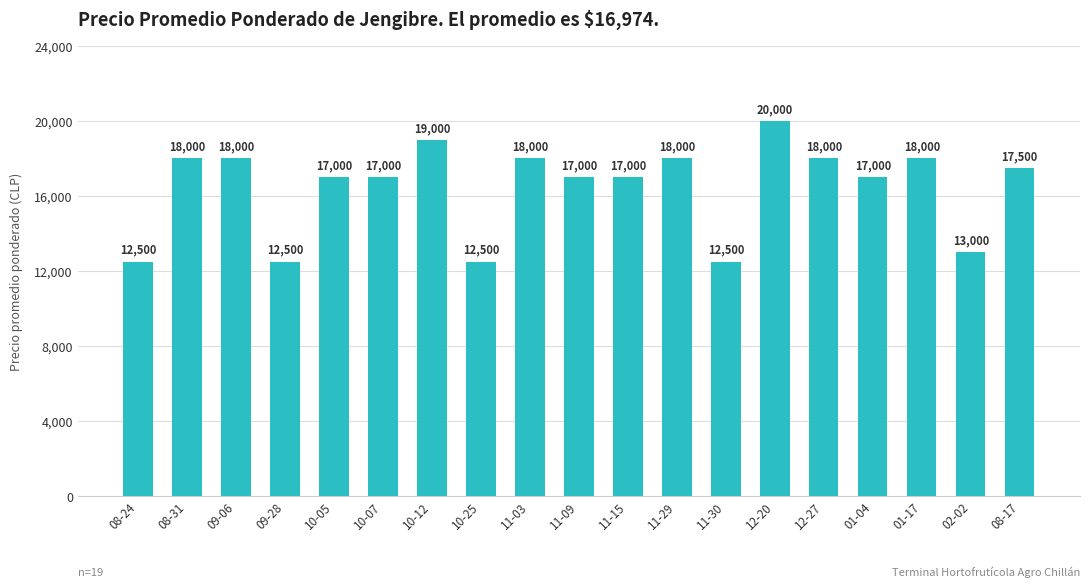

What is the change in value from 10-12 to 10-25?

-6500